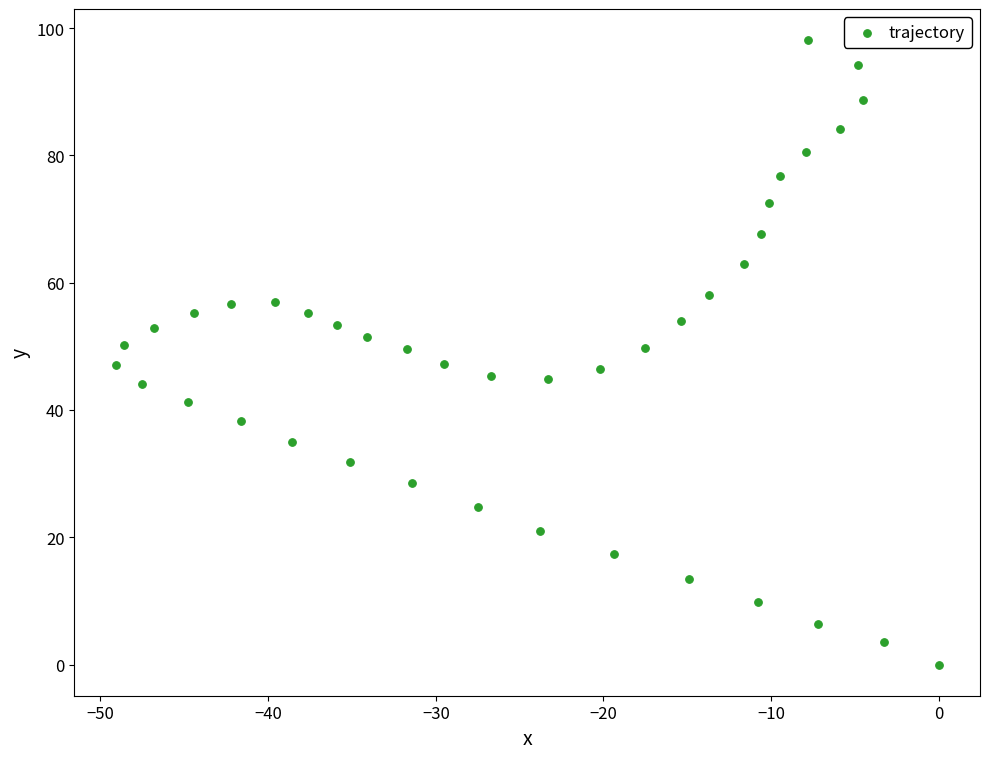

What is the range of Y values (max minus min)?

98.1